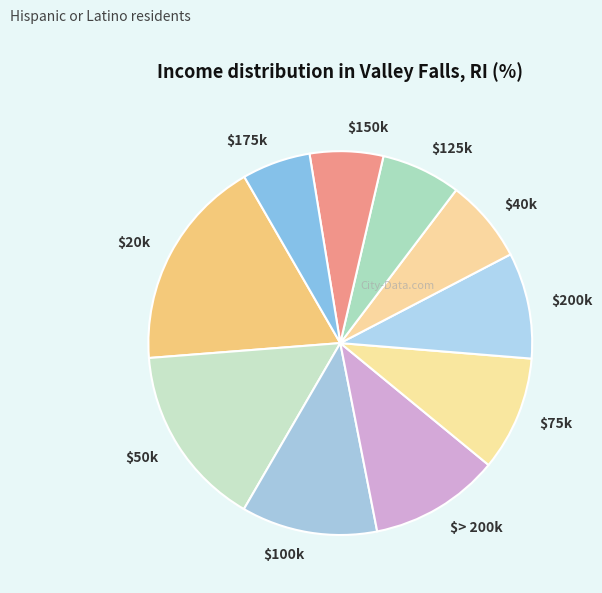

Is there any slice that represents more than half of the pie?

No